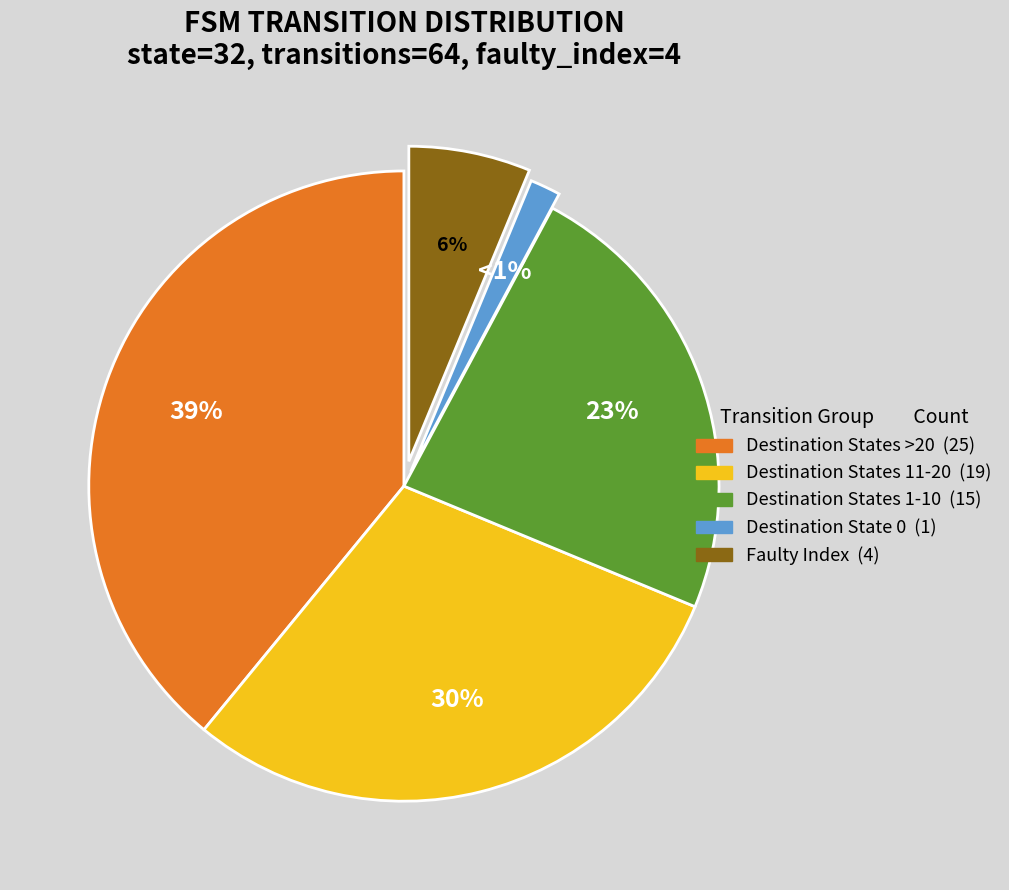

Is source_state 17-24 the majority of the pie?

No